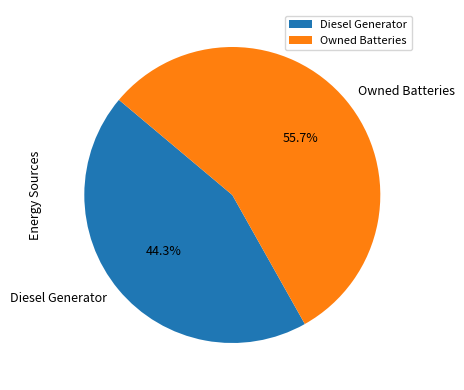

Between Diesel Generator and Owned Batteries, which is larger?

Owned Batteries